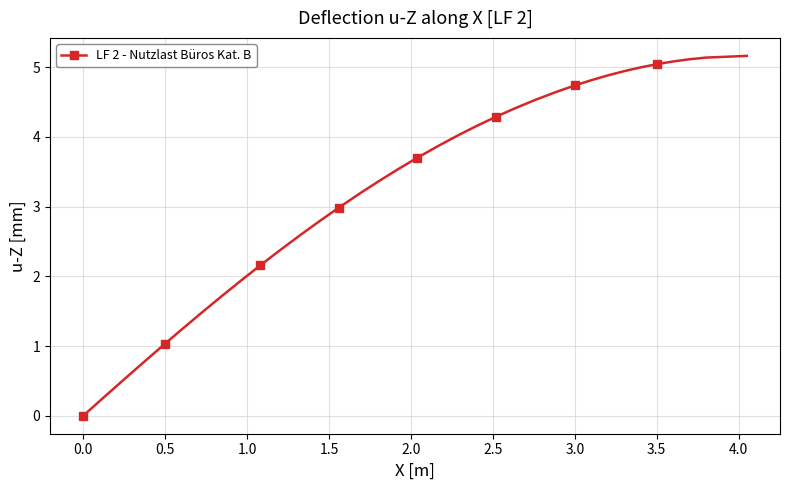

What is the difference between the maximum and minimum values?

5.2